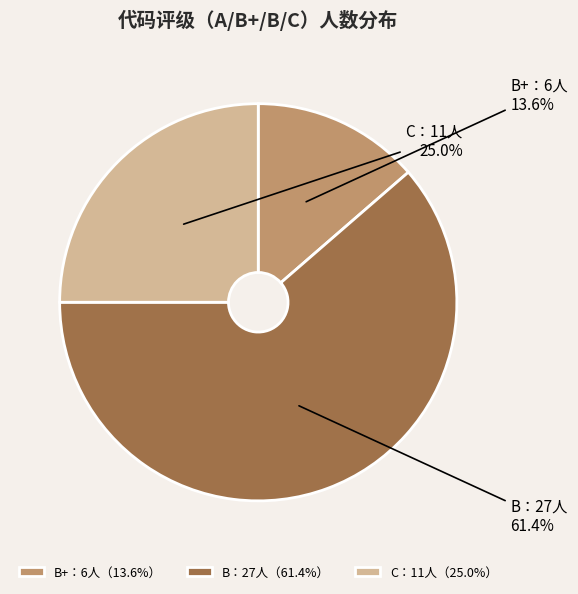

Is there a majority slice in this chart?

Yes